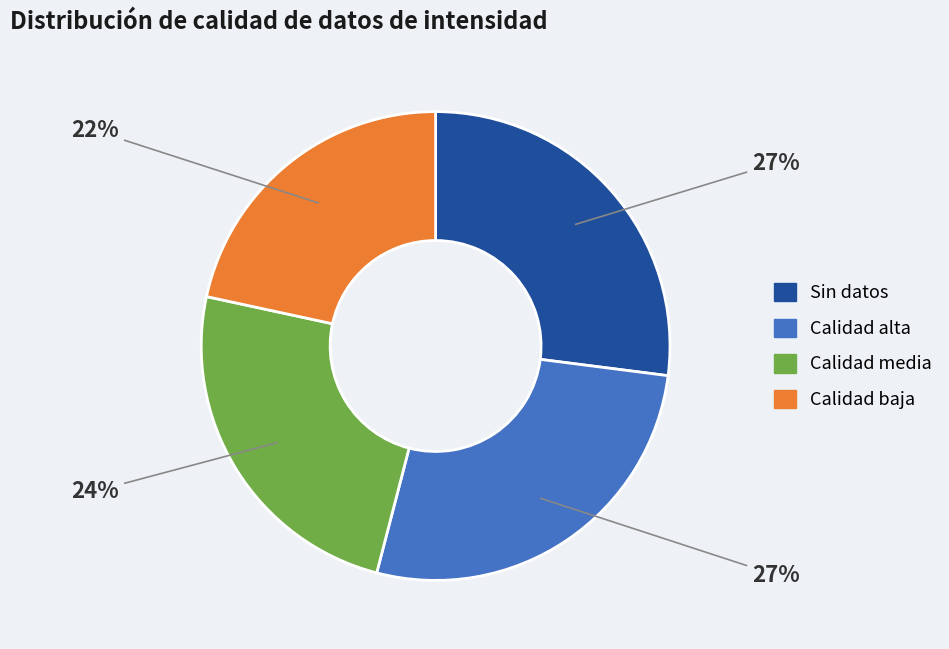

Approximately how many times larger is the value at Sin datos compared to Calidad alta?

1.0